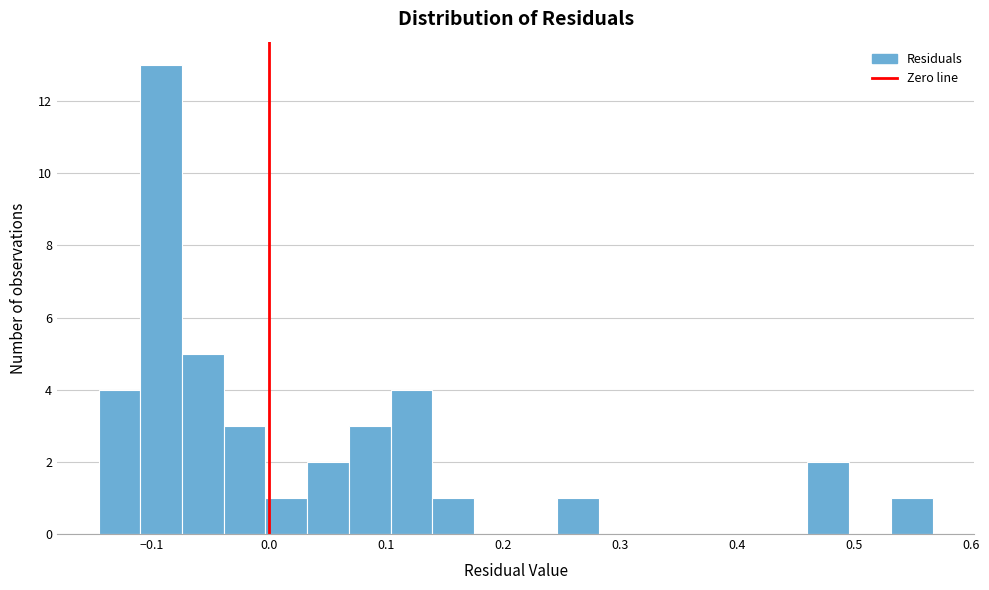

Around what value on the x-axis is the tallest bar? Give the approximate position of its centre, as read against the axis.

-0.09